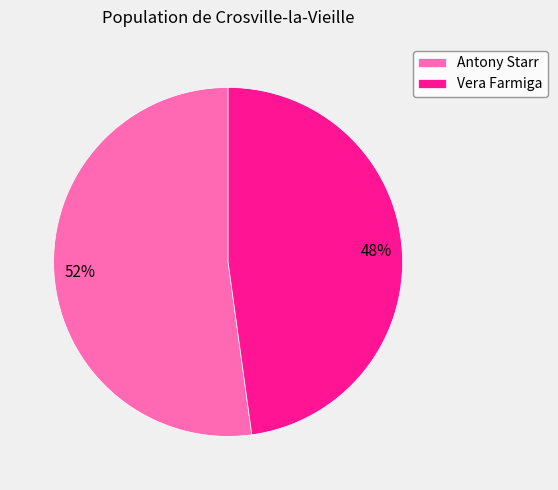

What percentage is the Vera Farmiga slice, to the nearest percent?

48%